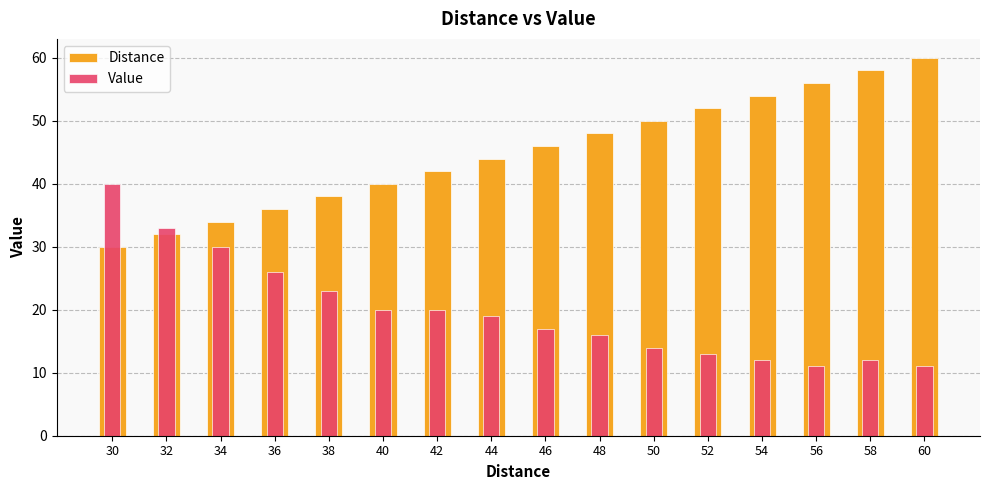

At how many categories does at least one series exceed 19?

16